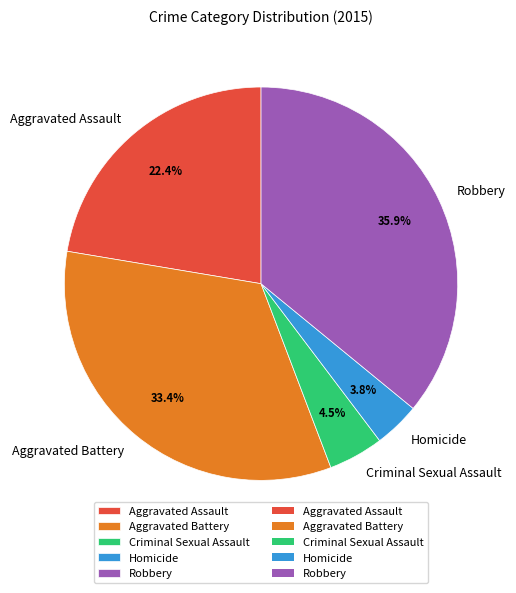

Is there any slice that represents more than half of the pie?

No